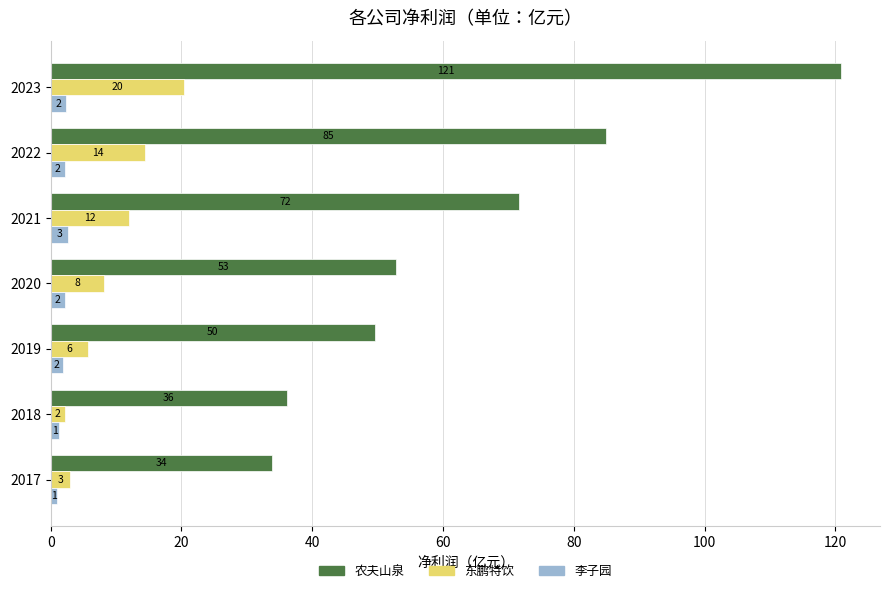

What are all the series names shown in the legend?

农夫山泉, 东鹏特饮, 李子园